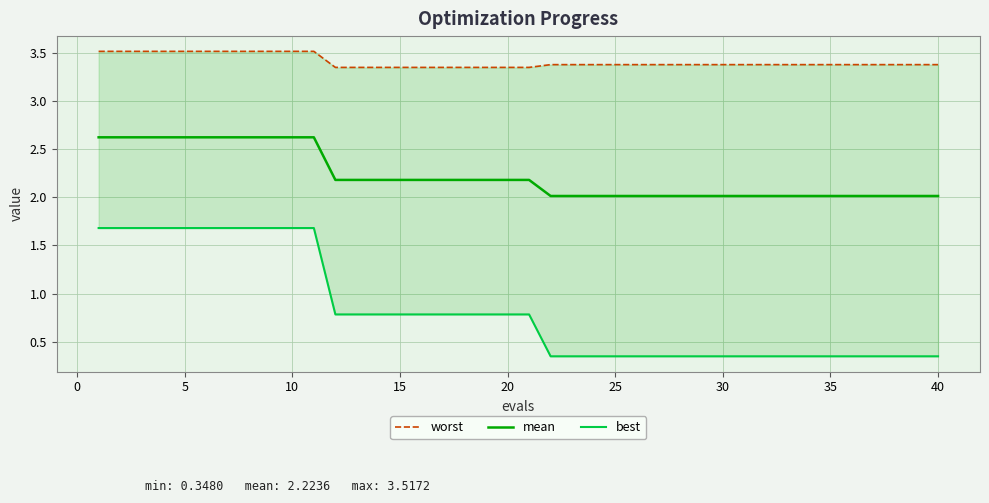

True or false: best and worst intersect in this chart.

False